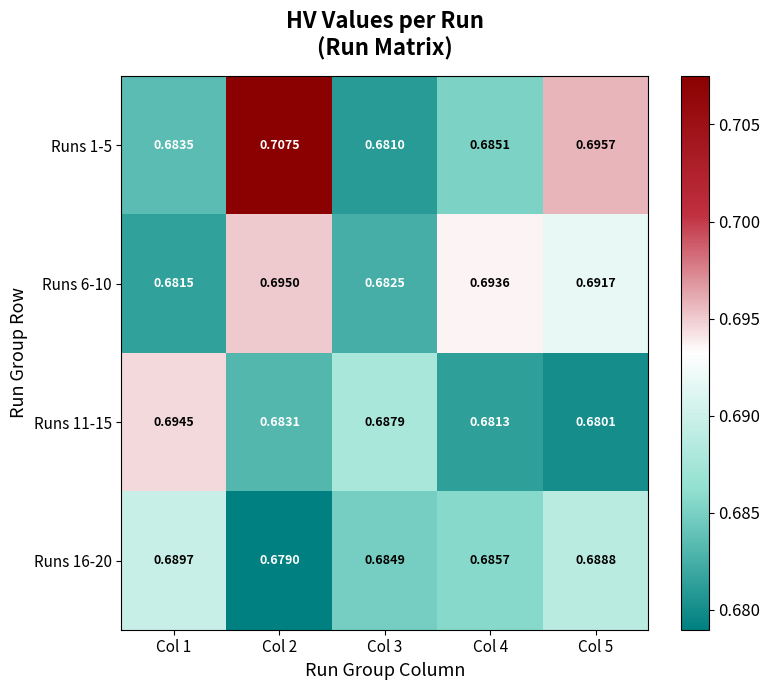

Is the value of Runs 1-5 at Col 5 greater than the value of Runs 11-15 at Col 4?

Yes